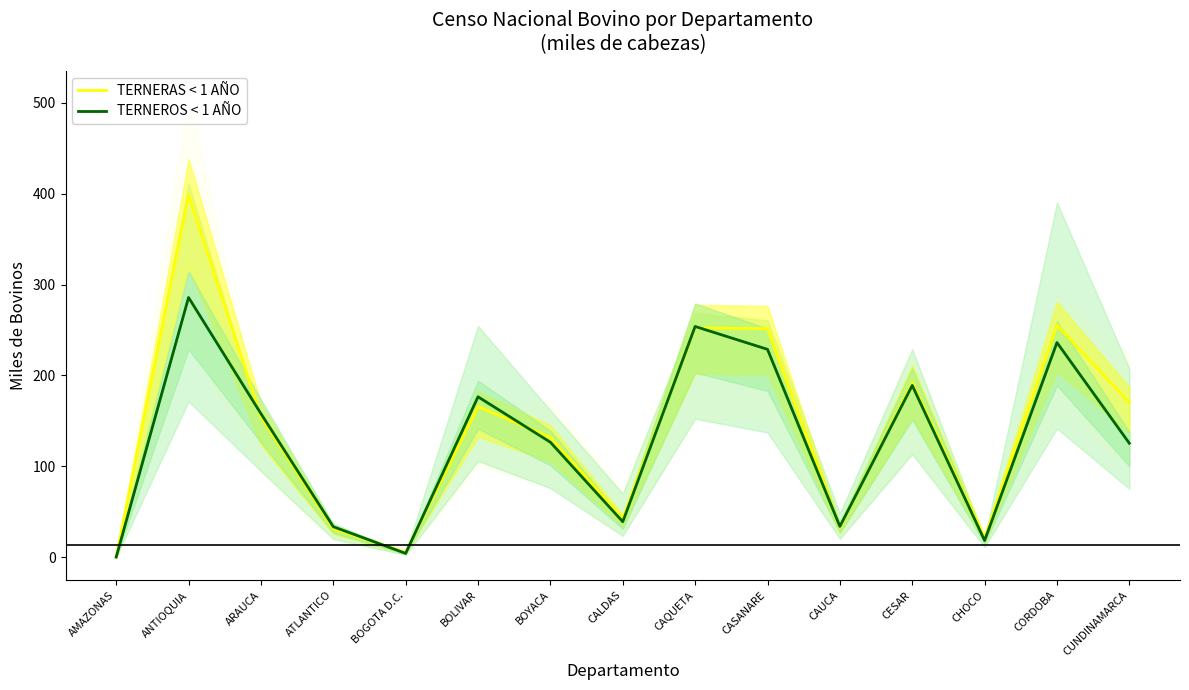

Reading left to right, transcribe all the data shown in this chart.

TERNERAS < 1 AÑO: AMAZONAS=0.1	ANTIOQUIA=398.4	ARAUCA=154.5	ATLANTICO=31.4	BOGOTA D.C.=5.4	BOLIVAR=165.6	BOYACA=131.9	CALDAS=42.4	CAQUETA=252.3	CASANARE=251.4	CAUCA=32.8	CESAR=192.0	CHOCO=21.0	CORDOBA=255.4	CUNDINAMARCA=170.1
TERNEROS < 1 AÑO: AMAZONAS=0.1	ANTIOQUIA=285.8	ARAUCA=157.9	ATLANTICO=33.5	BOGOTA D.C.=4.2	BOLIVAR=176.5	BOYACA=126.5	CALDAS=39.0	CAQUETA=253.9	CASANARE=228.7	CAUCA=33.9	CESAR=189.0	CHOCO=18.3	CORDOBA=236.2	CUNDINAMARCA=125.3